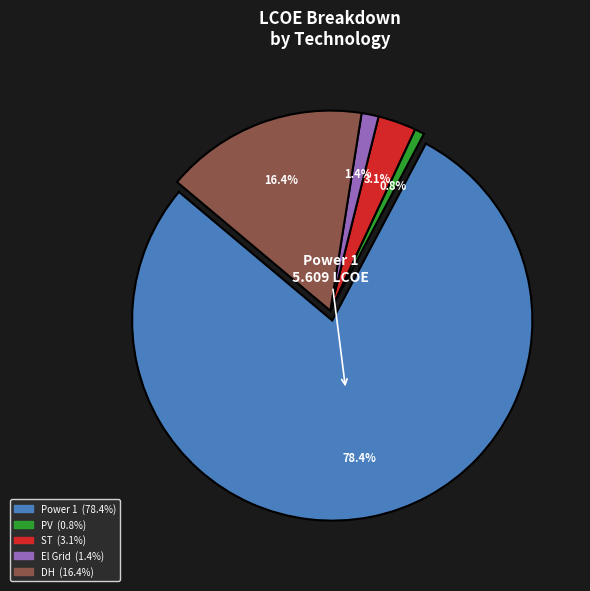

What percentage do PV and El Grid together represent?

2.2%